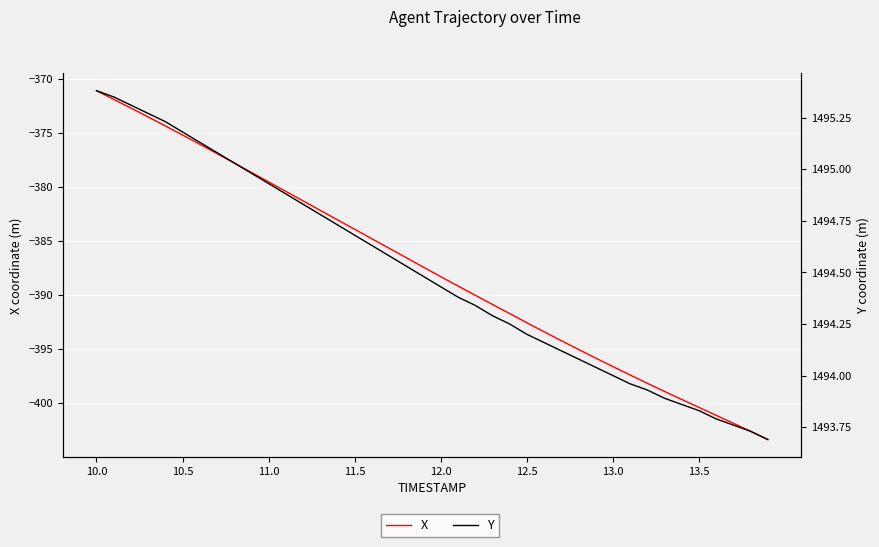

What is the smallest value displayed?

-403.4